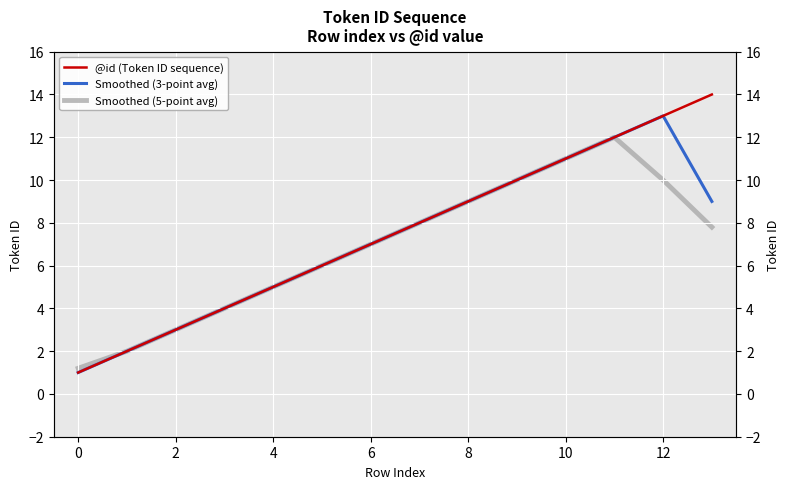

Between 4 and 13, which series saw the biggest shift?

@id (Token ID sequence)